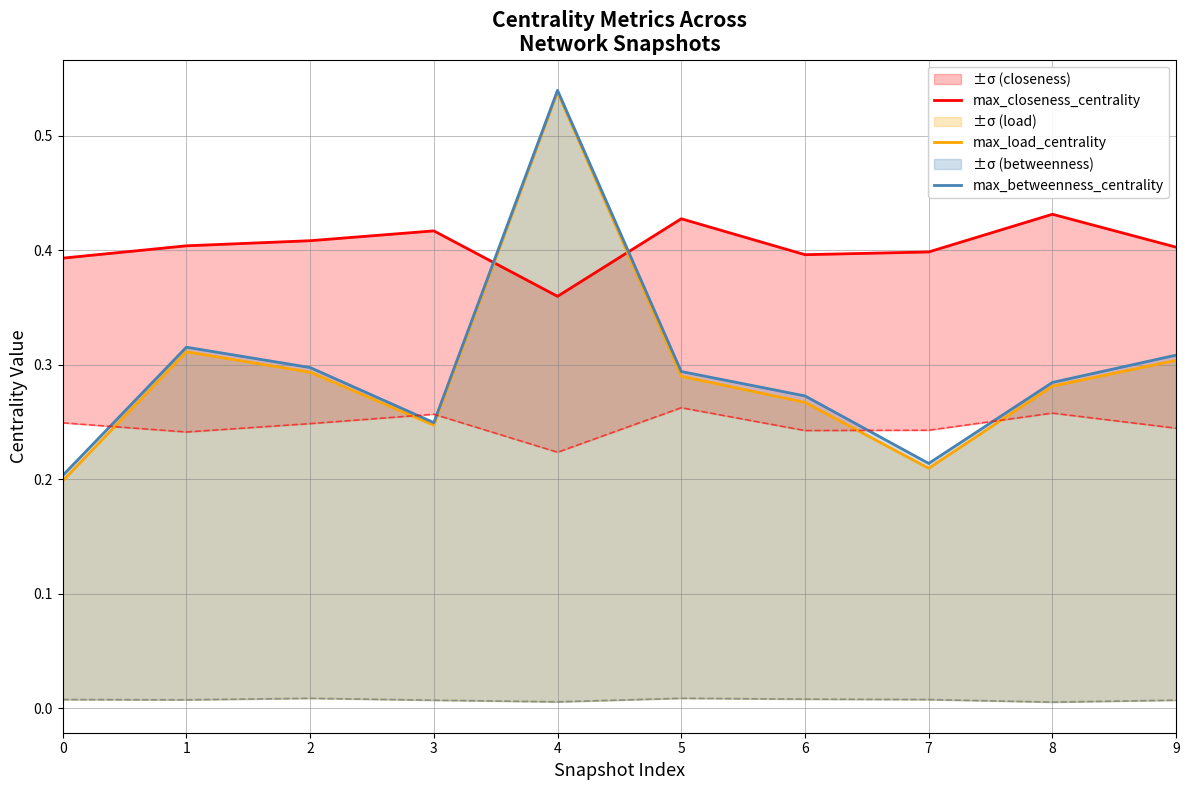

Which series has the widest spread of values?

max_load_centrality